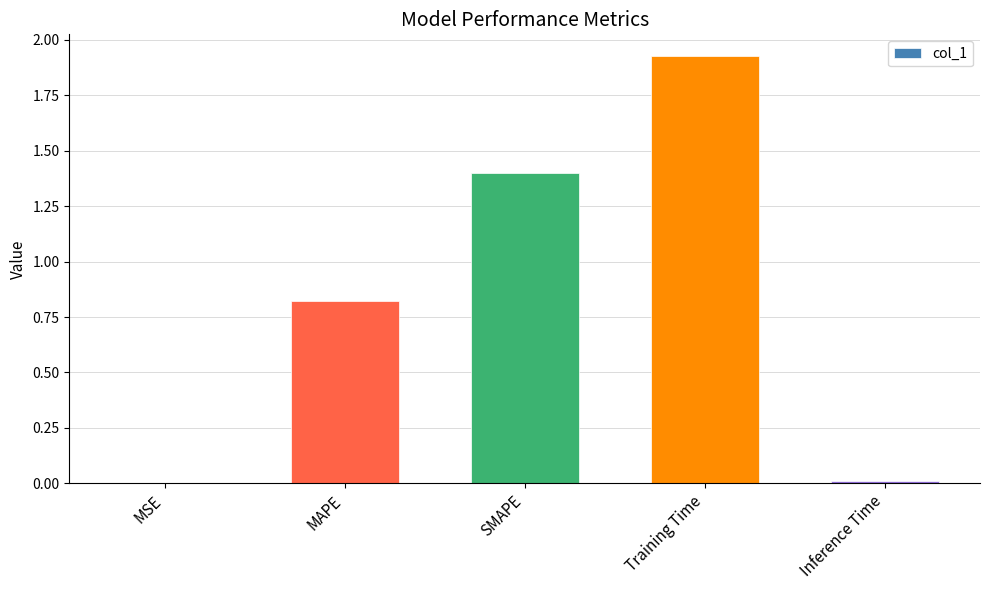

Which label corresponds to the largest value in the chart?

Training Time